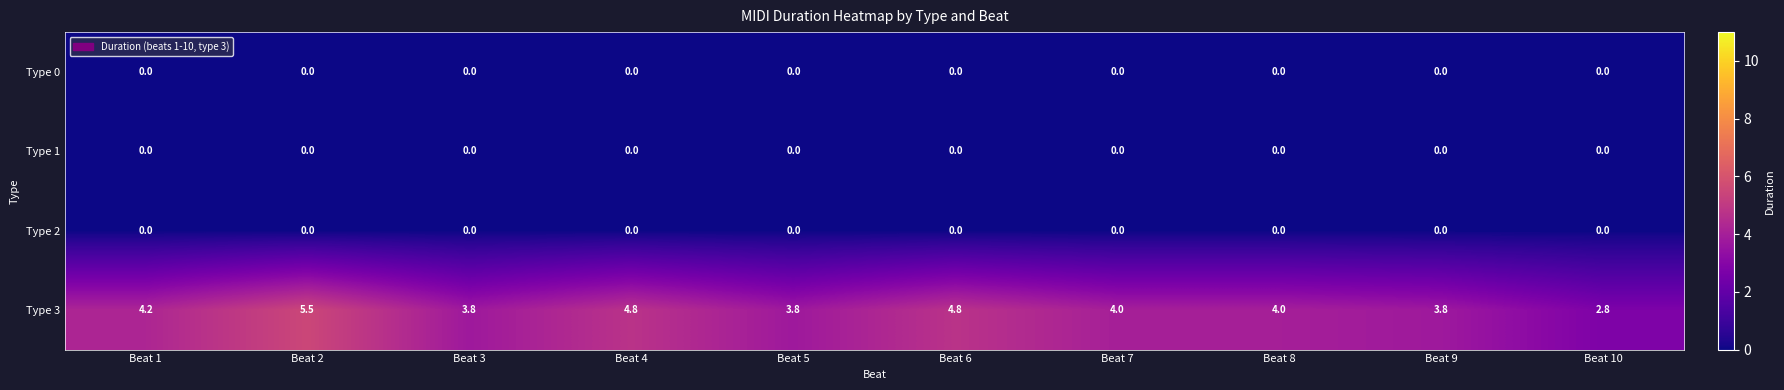

Between Beat 2 and Beat 9, which series saw the biggest shift?

Type 3